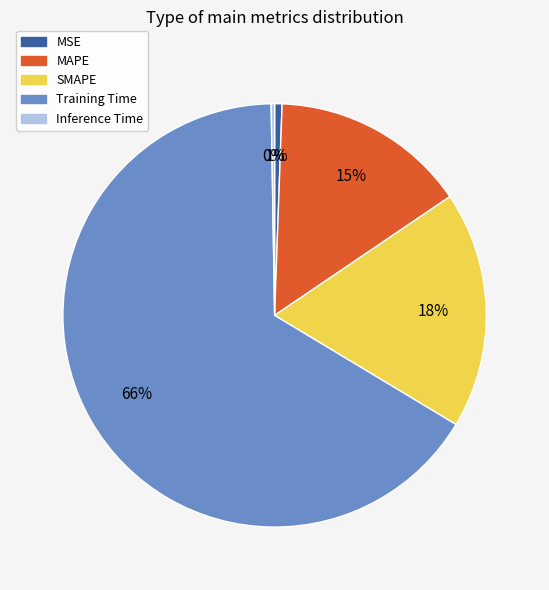

To the nearest percent, what is the difference between the largest and smallest slice percentages?

66%